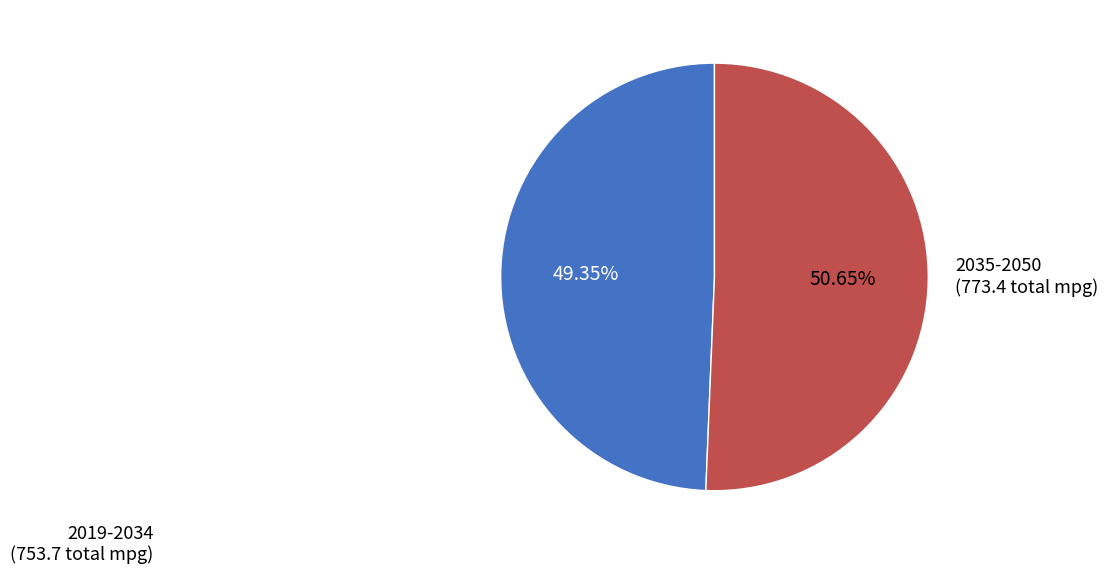

Combined, do 2019-2034 and 2035-2050 account for over 50%?

Yes